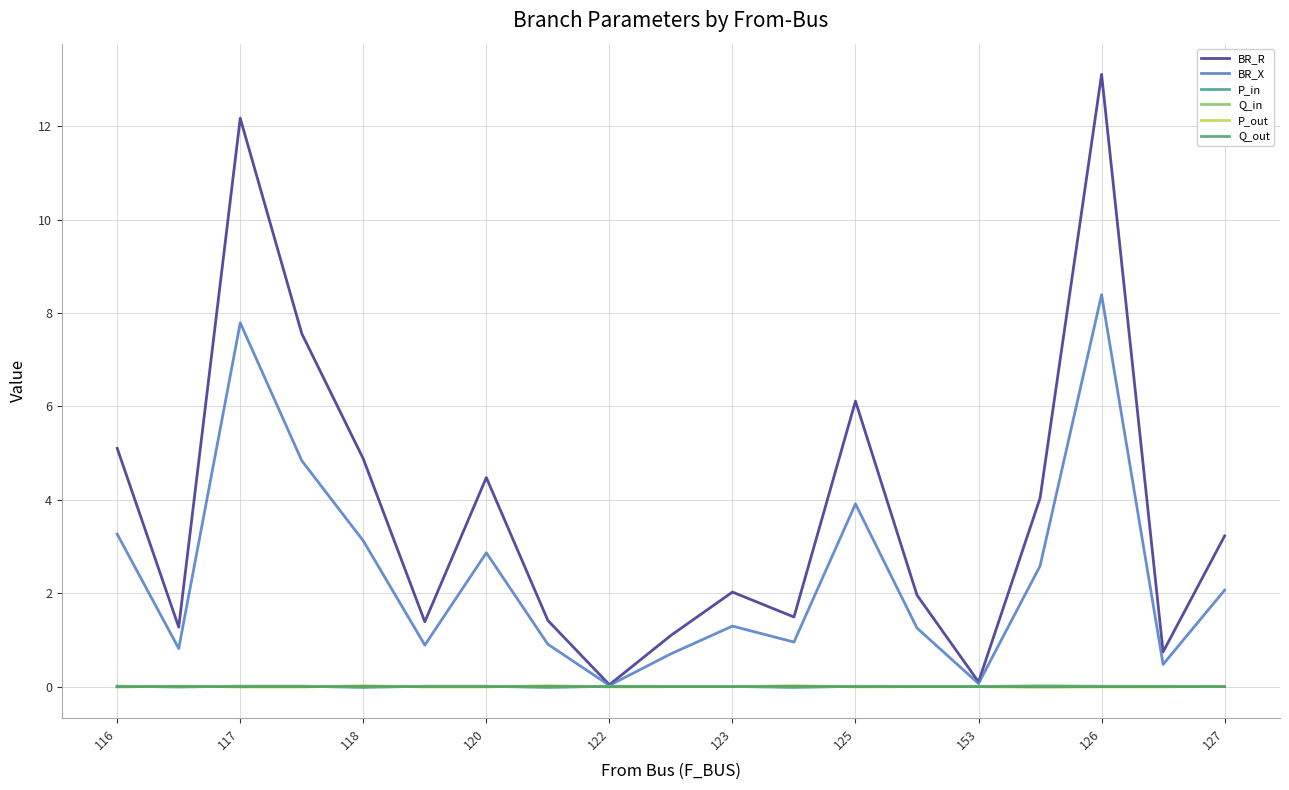

What is the label of the 14th point from the left?

13